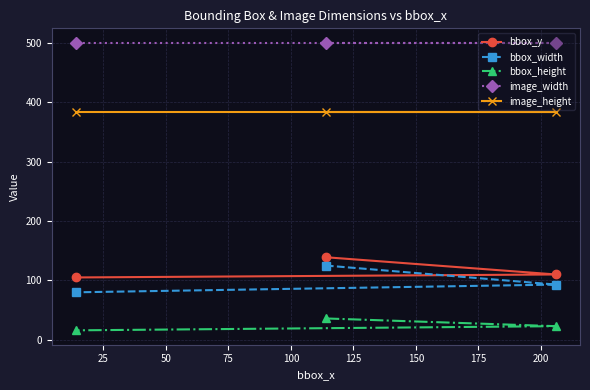

Does the chart have visible grid lines?

Yes